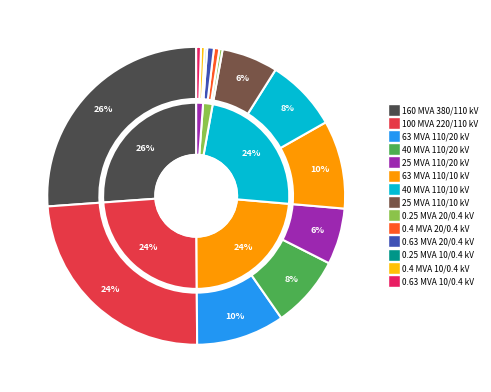

How many slices are in this pie chart?

14